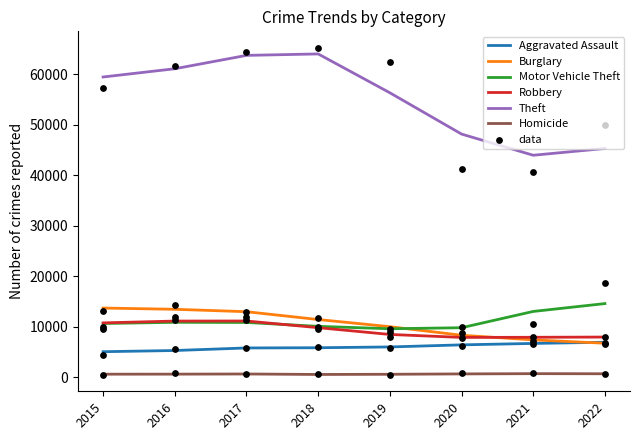

Which series has the widest spread of Y values?

Theft